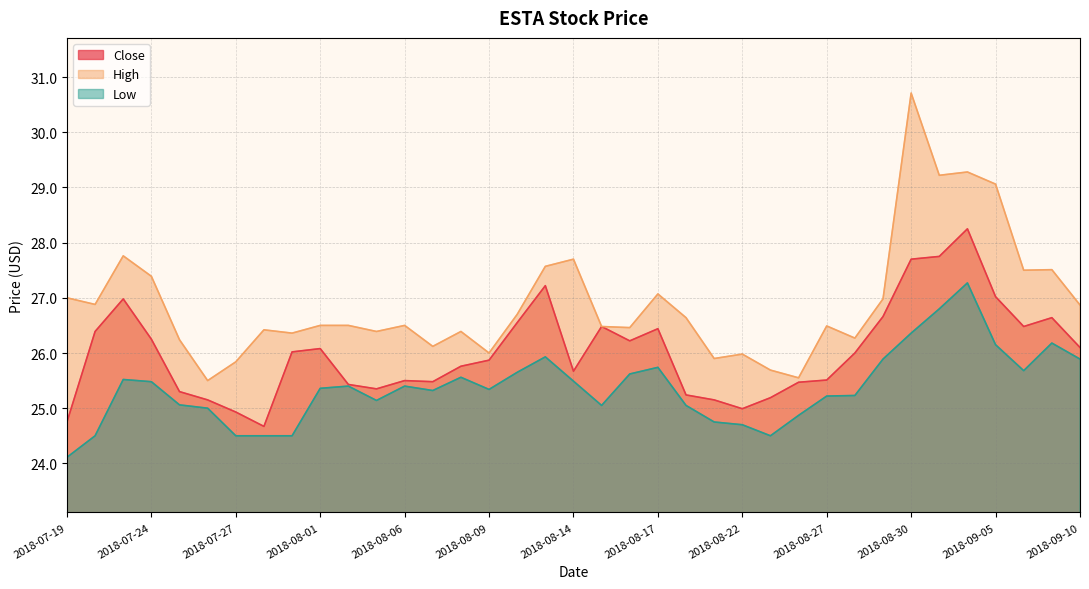

Between 2018-07-23 and 2018-07-30, which series saw the biggest shift?

Close